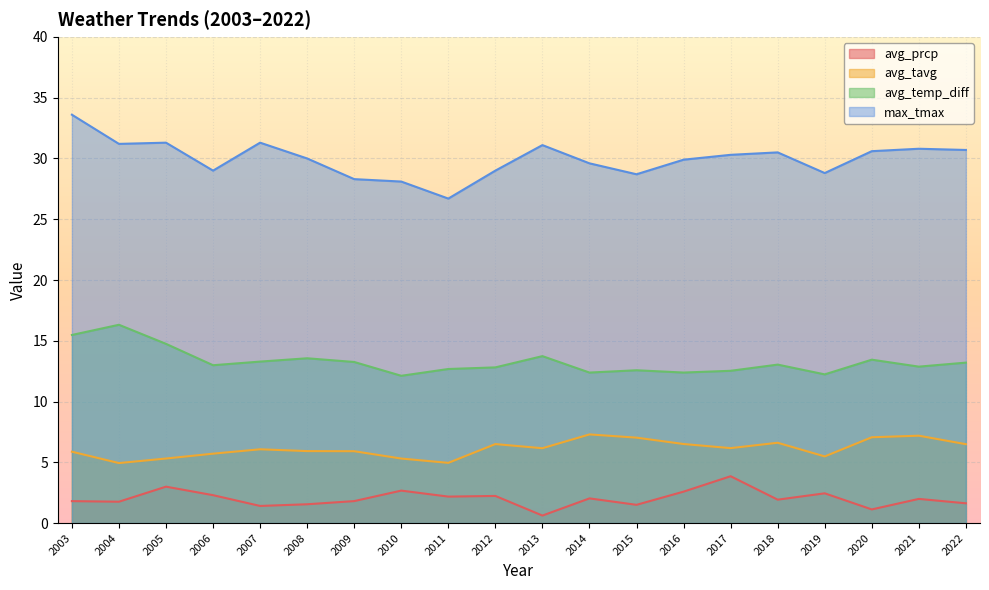

Reading left to right, extract all data points from this chart.

avg_prcp: 1.8	1.8	3.0	2.3	1.4	1.5	1.8	2.7	2.2	2.2	0.6	2.0	1.5	2.6	3.9	1.9	2.4	1.1	2.0	1.6
avg_tavg: 5.9	4.9	5.3	5.7	6.1	5.9	5.9	5.3	5.0	6.5	6.2	7.3	7.0	6.5	6.2	6.6	5.5	7.1	7.2	6.5
avg_temp_diff: 15.5	16.3	14.7	13.0	13.3	13.6	13.3	12.1	12.7	12.8	13.7	12.4	12.6	12.4	12.5	13.0	12.2	13.4	12.9	13.2
max_tmax: 33.6	31.2	31.3	29.0	31.3	30.0	28.3	28.1	26.7	29.0	31.1	29.6	28.7	29.9	30.3	30.5	28.8	30.6	30.8	30.7